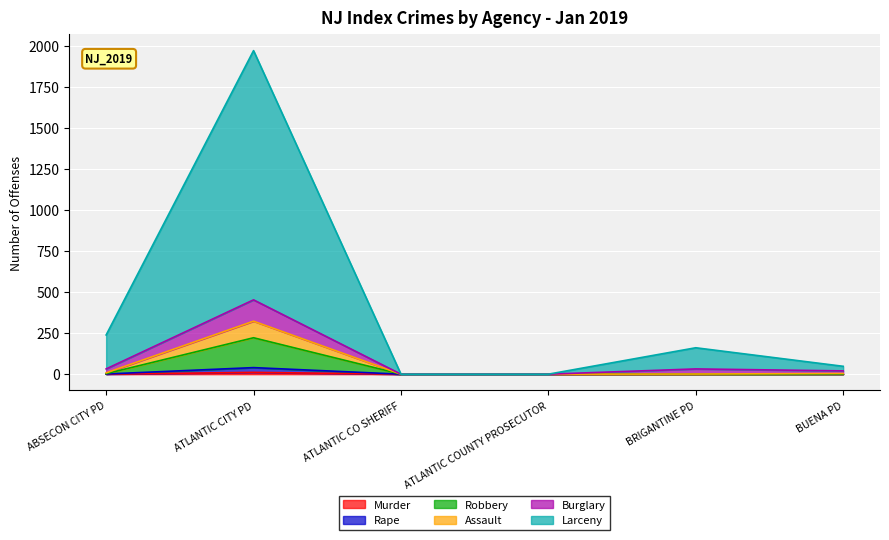

How many interior local peaks does the Robbery series have?

1